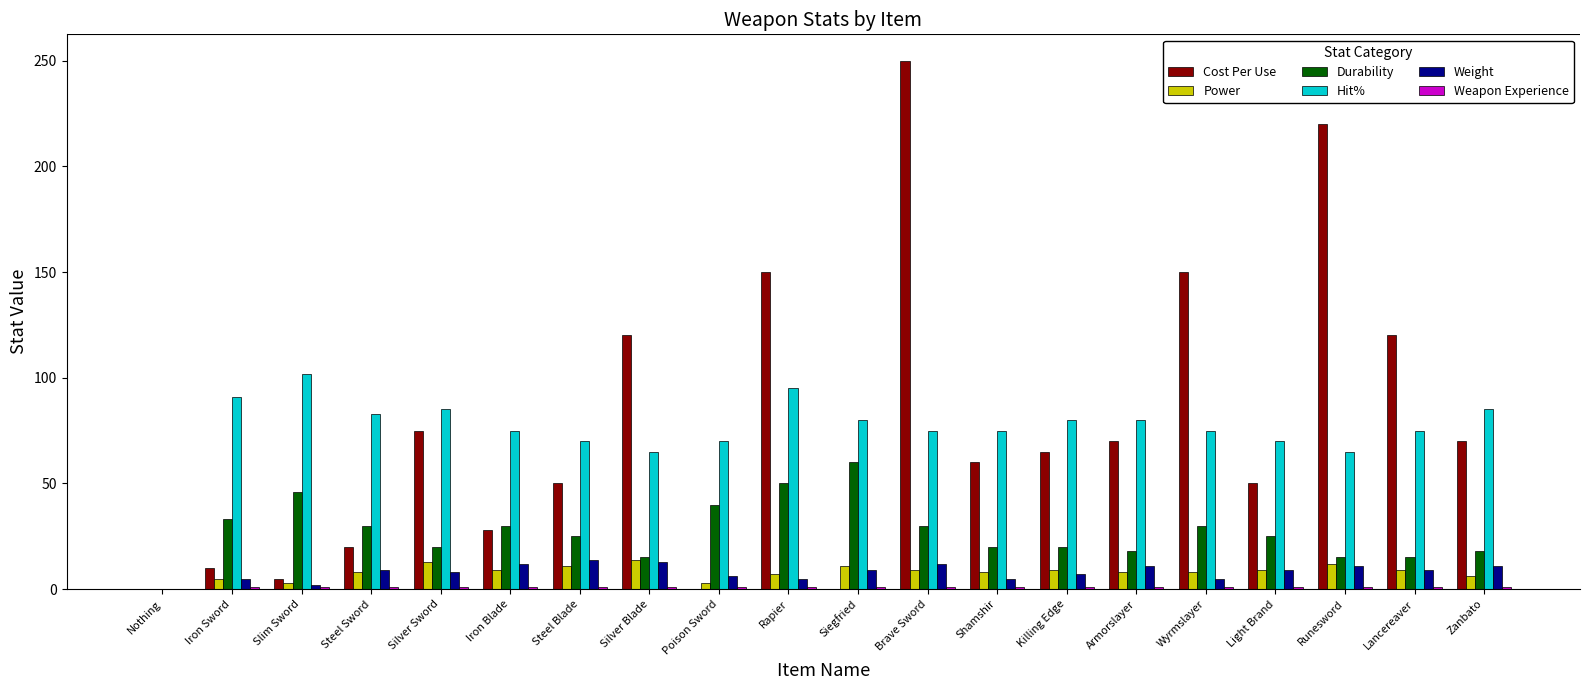

Count the number of categories in the chart.

20